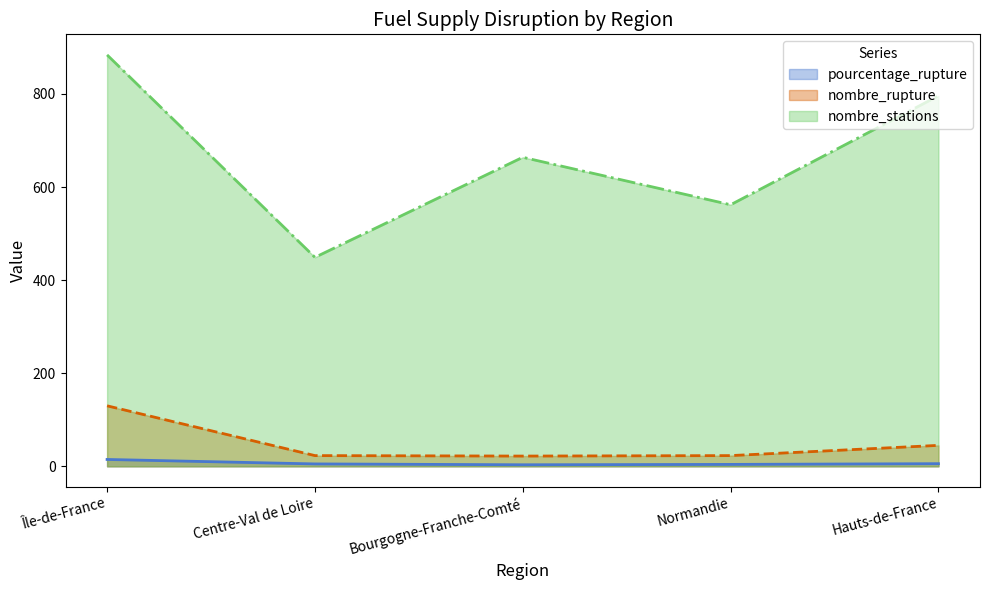

True or false: pourcentage_rupture and nombre_stations cross at least once.

False